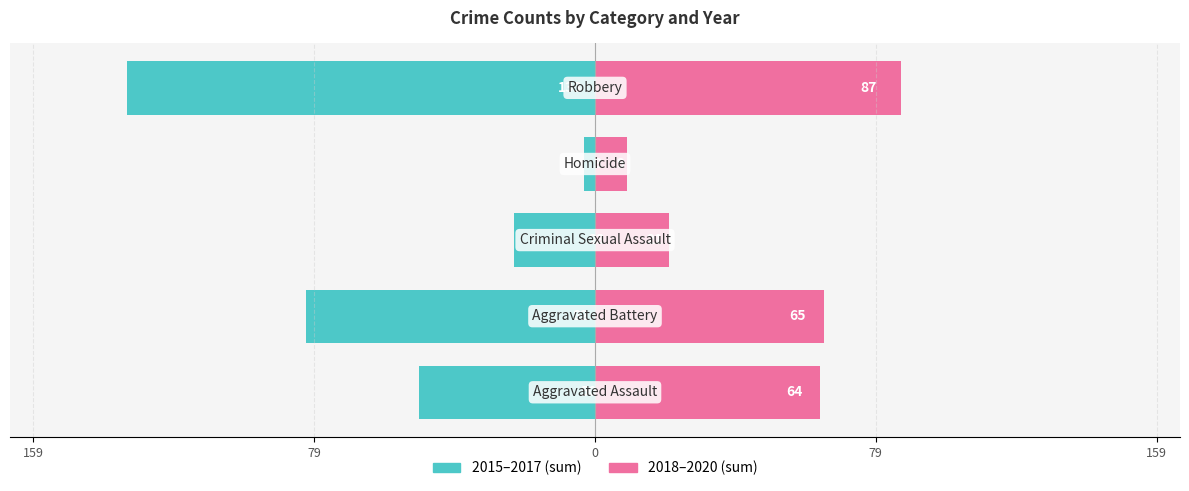

Which series has the largest range (max minus min)?

2015-2017 Sum